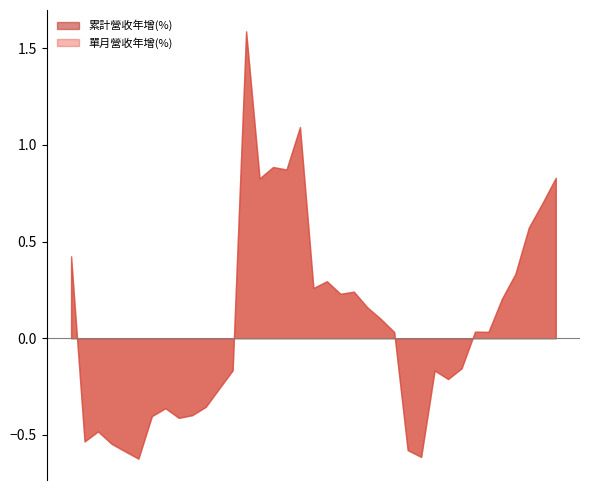

Which has a higher value, 2022-02 or 2020-04?

2020-04